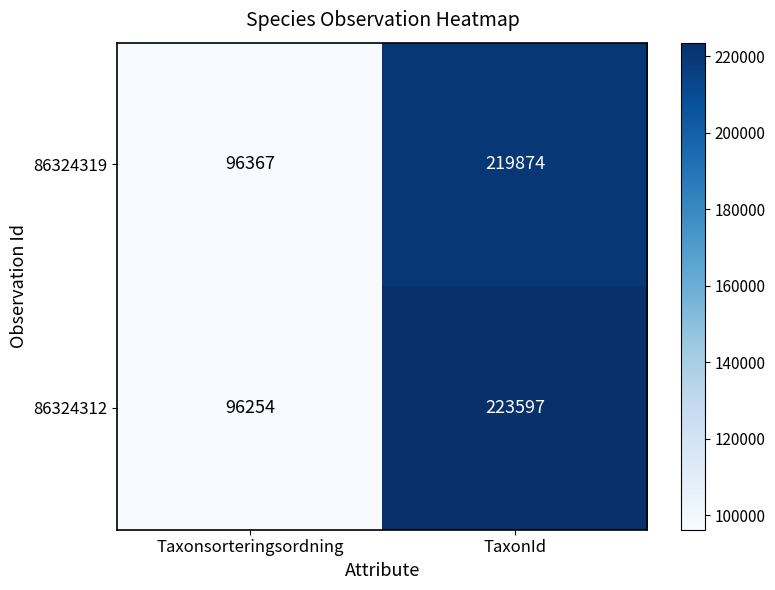

Which series has the widest spread of values?

86324312